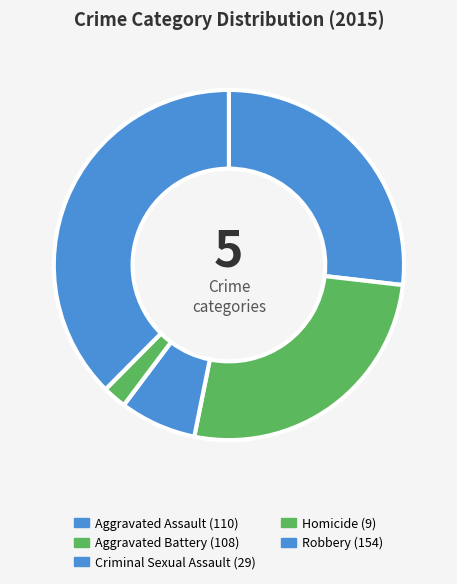

How many slices are in this pie chart?

5